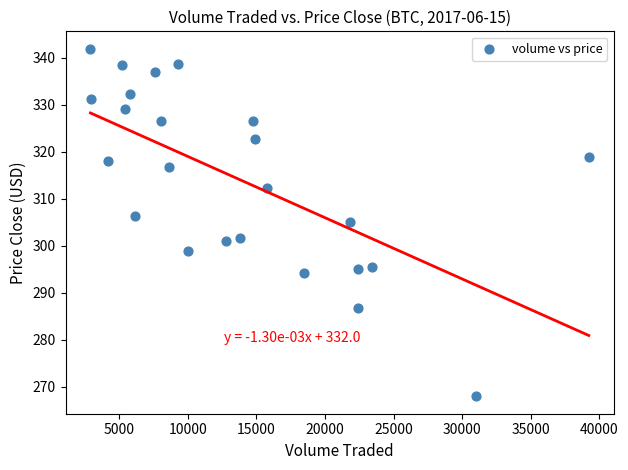

What is the range of X values (max minus min)?

36322.3